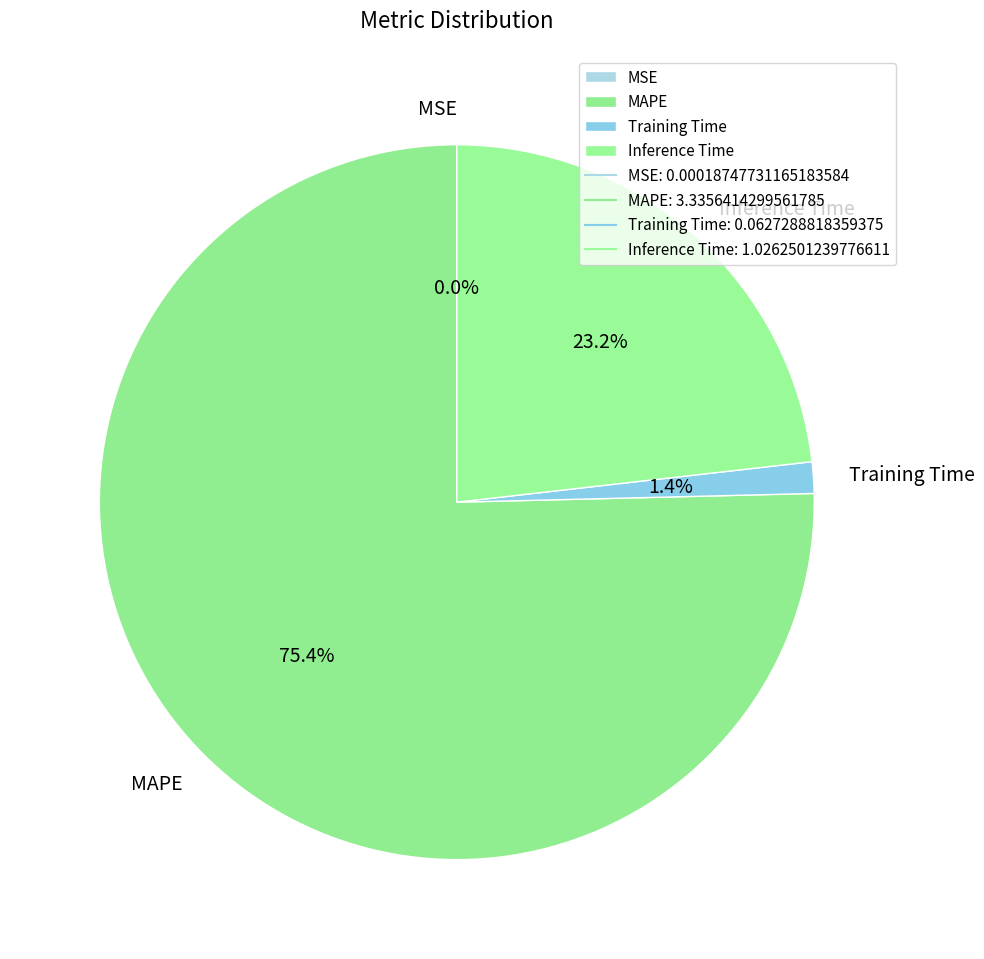

Approximately how many times larger is the value at Inference Time compared to MAPE?

0.3